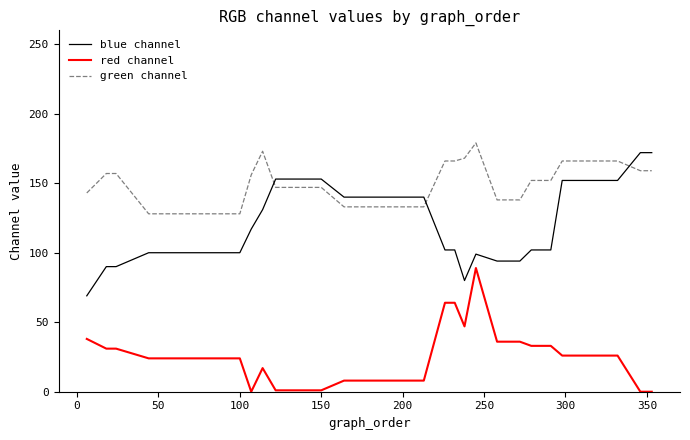

How many times do blue channel and green channel cross each other?

3